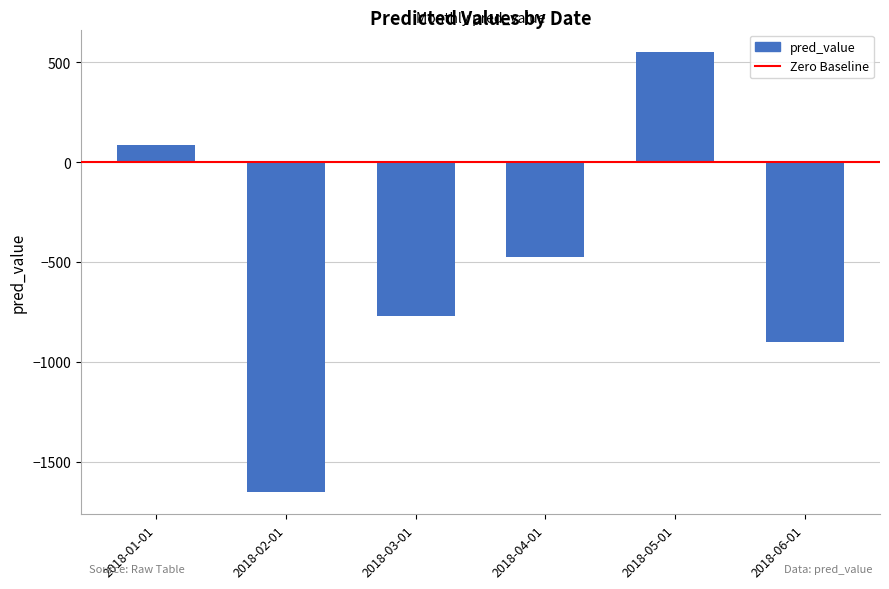

What is the value of the 2nd bar from the left?

-1653